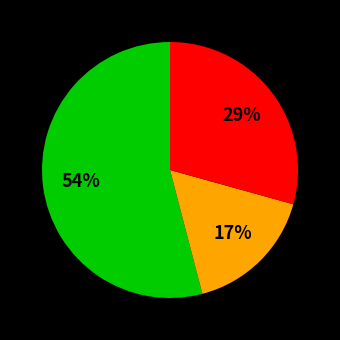

Is there a majority slice in this chart?

Yes